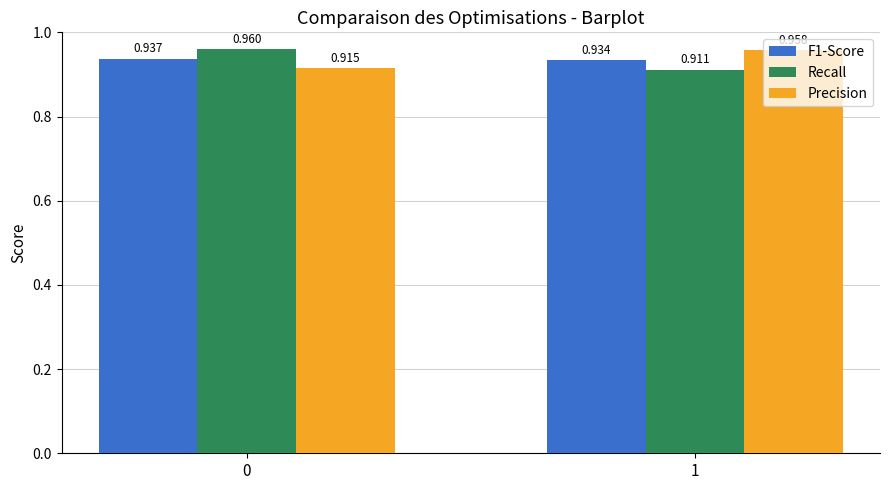

Between 0 and 1, which series saw the biggest shift?

Recall